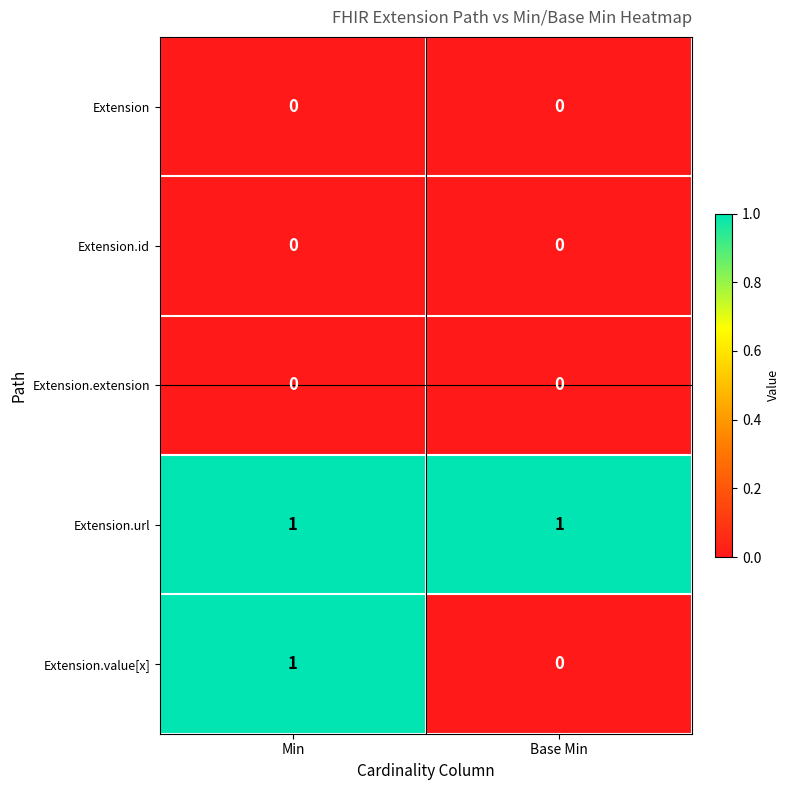

Which series has the widest spread of values?

Extension.value[x]